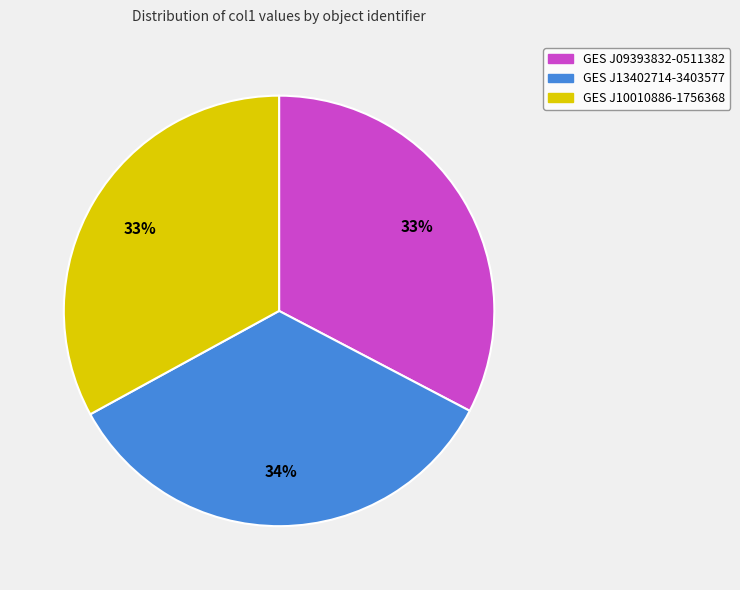

True or false: GES J13402714-3403577 accounts for 34% of the total.

True